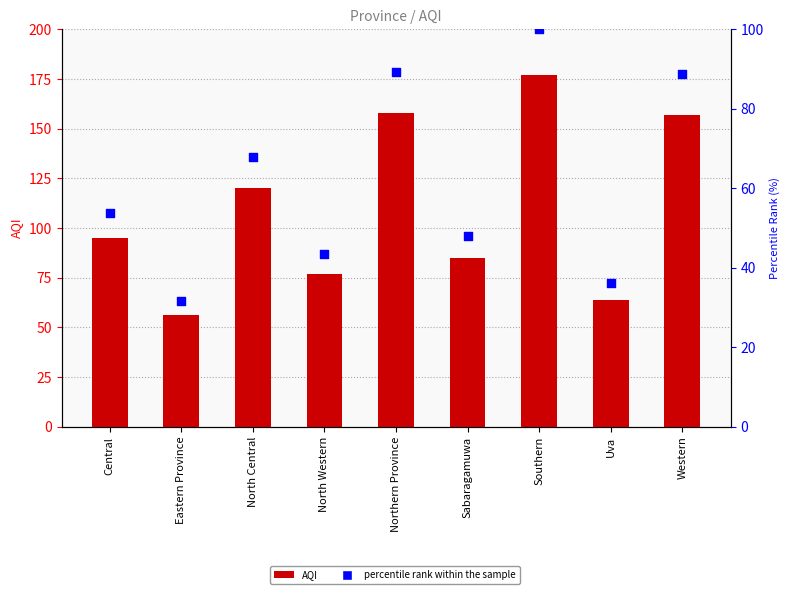

Which series reaches the minimum Y coordinate?

percentile rank within the sample